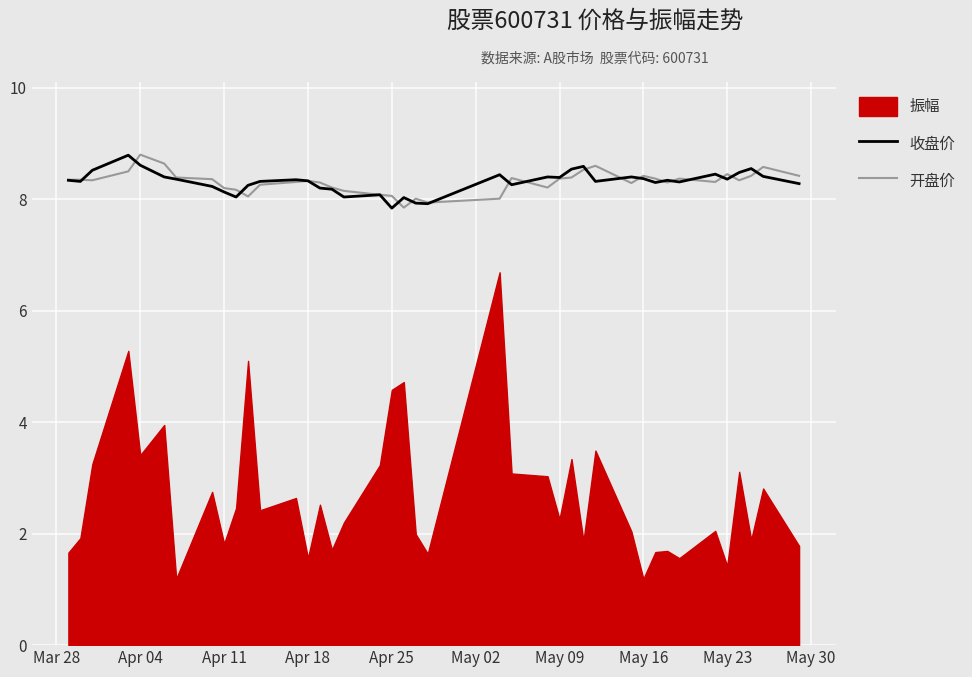

What is the highest value of the 开盘价 series?

8.8